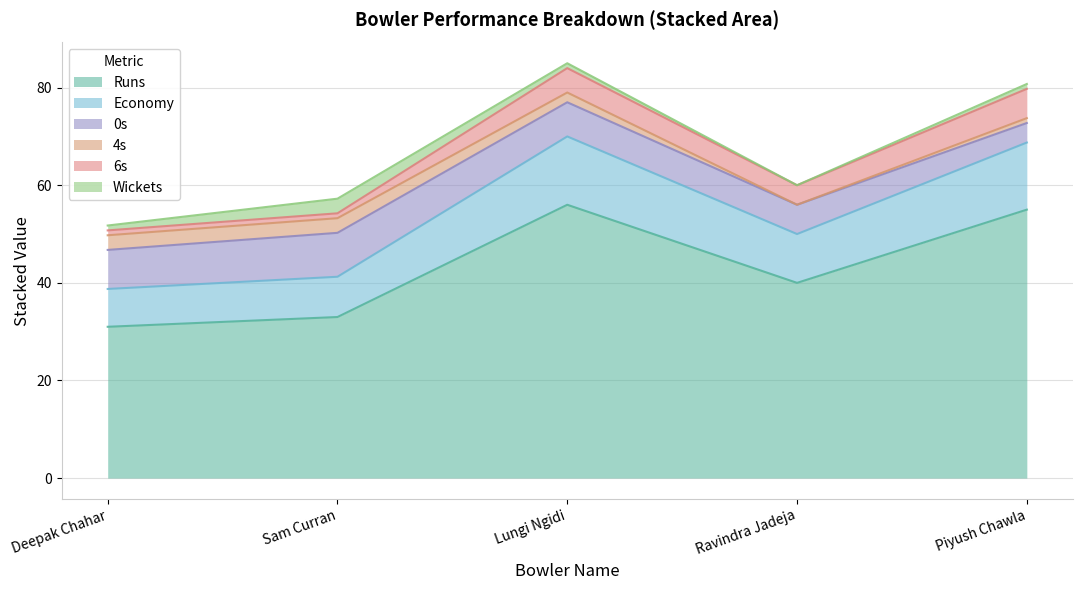

Is the value of 4s at Deepak Chahar greater than the value of 0s at Deepak Chahar?

No